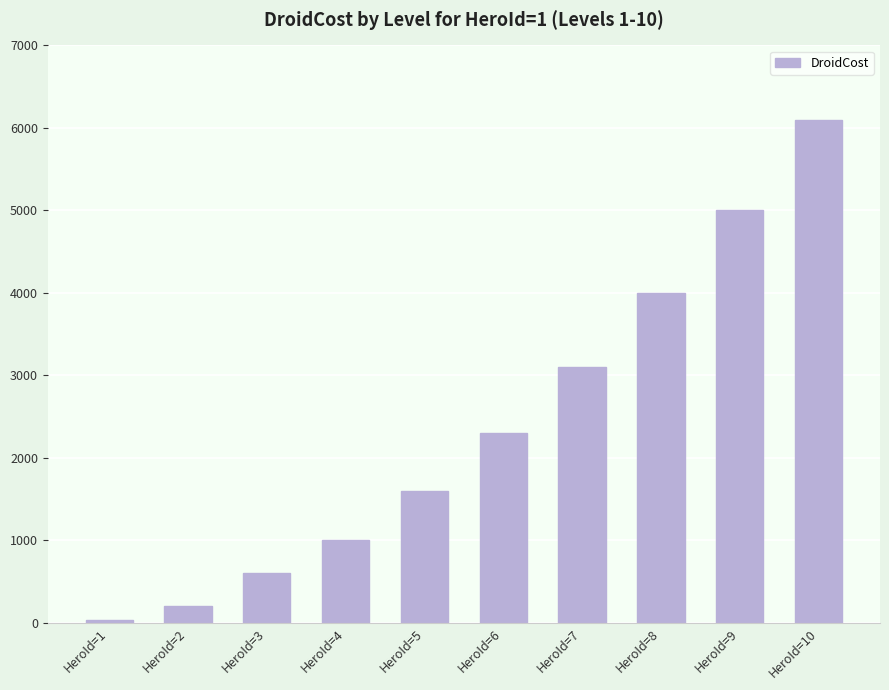

At which label is the value closest to 3070?

HeroId=7